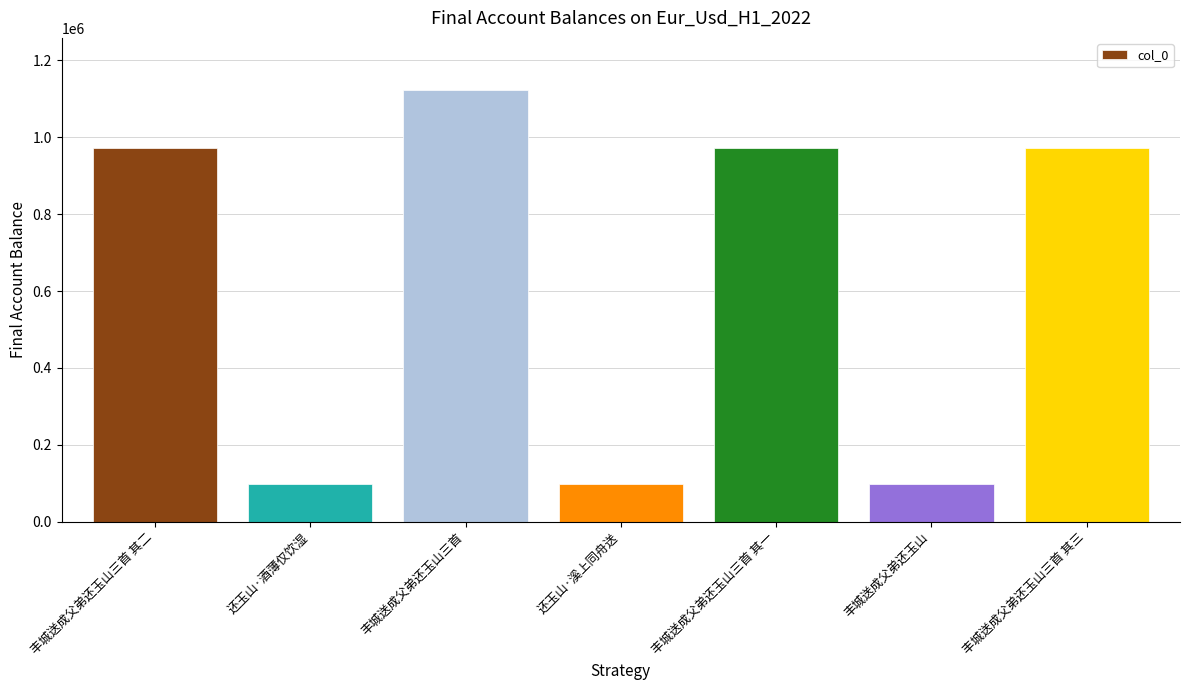

What position from the right is 还玉山·溪上同舟送?

4